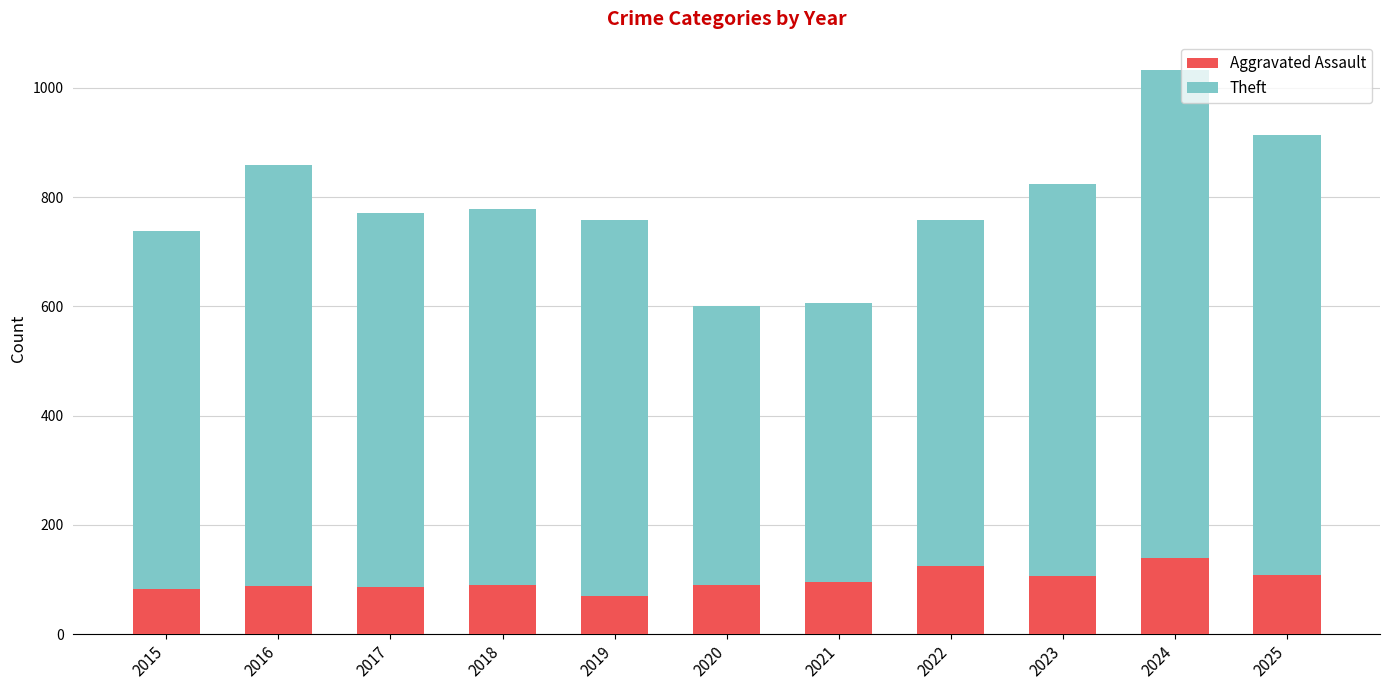

The Aggravated Assault series shows 107 at 2023. True or false?

True